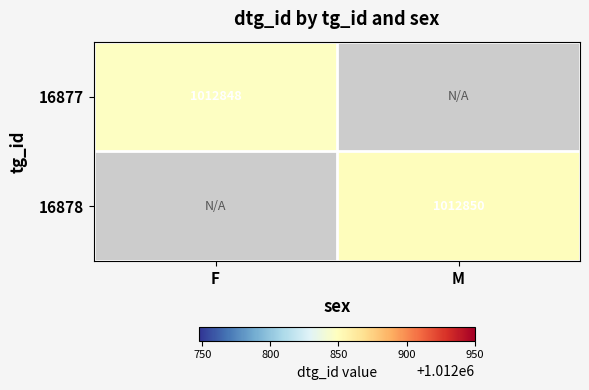

The value of 16878 at M is 242710. True or false?

False